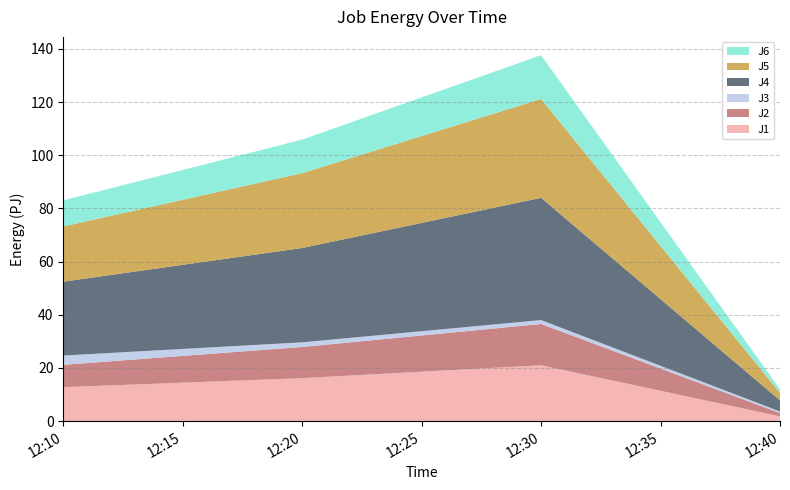

Reading left to right, list all the values displayed in this chart.

J1: 2024-01-13 12:10:00=12.8	2024-01-13 12:20:00=16.2	2024-01-13 12:30:00=21.0	2024-01-13 12:40:00=1.8
J2: 2024-01-13 12:10:00=8.4	2024-01-13 12:20:00=11.7	2024-01-13 12:30:00=15.5	2024-01-13 12:40:00=1.2
J3: 2024-01-13 12:10:00=3.5	2024-01-13 12:20:00=1.8	2024-01-13 12:30:00=1.5	2024-01-13 12:40:00=0.6
J4: 2024-01-13 12:10:00=27.8	2024-01-13 12:20:00=35.5	2024-01-13 12:30:00=46.0	2024-01-13 12:40:00=4.2
J5: 2024-01-13 12:10:00=20.8	2024-01-13 12:20:00=28.2	2024-01-13 12:30:00=37.2	2024-01-13 12:40:00=2.8
J6: 2024-01-13 12:10:00=9.8	2024-01-13 12:20:00=12.6	2024-01-13 12:30:00=16.5	2024-01-13 12:40:00=1.4